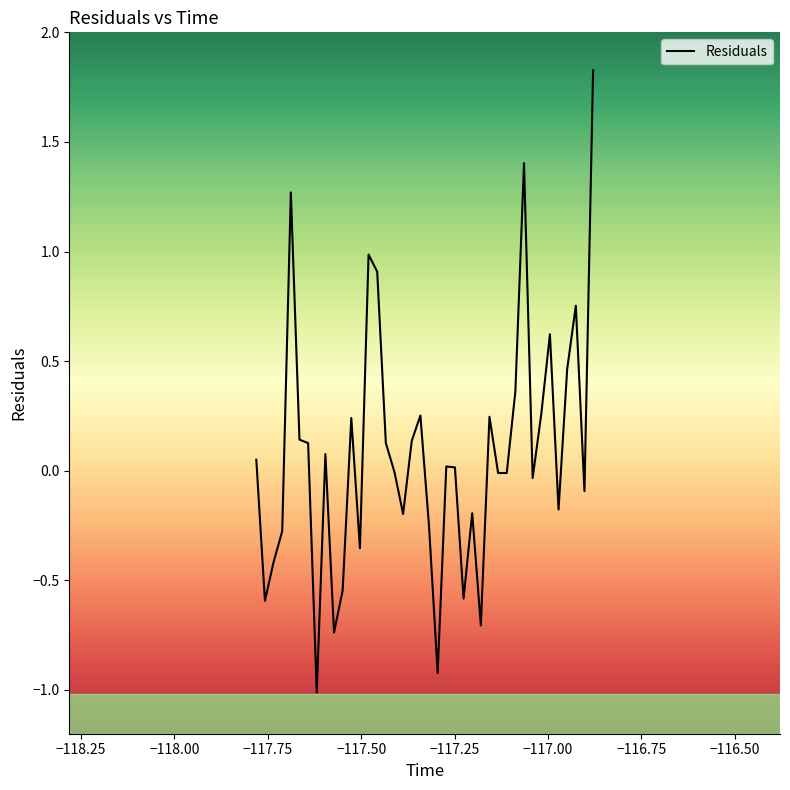

What is the minimum value shown in the chart?

-1.0